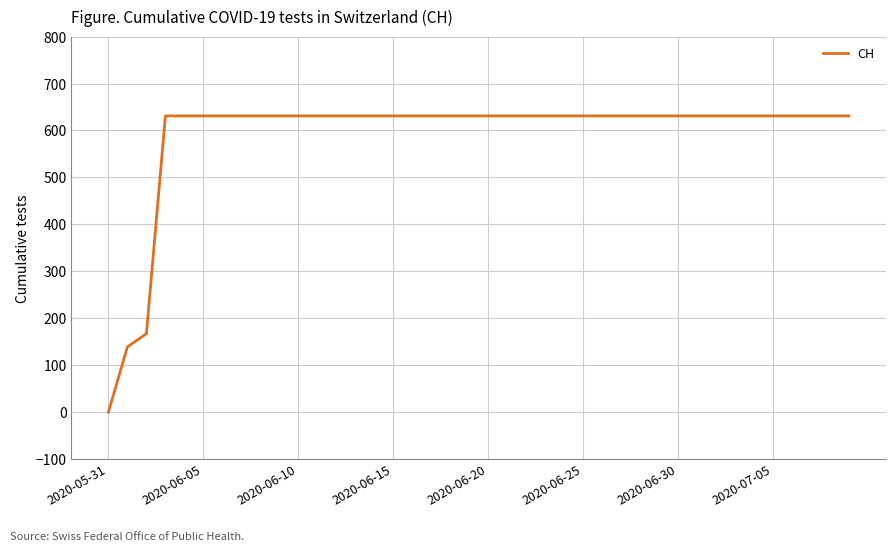

What is the difference between the maximum and minimum values?

631